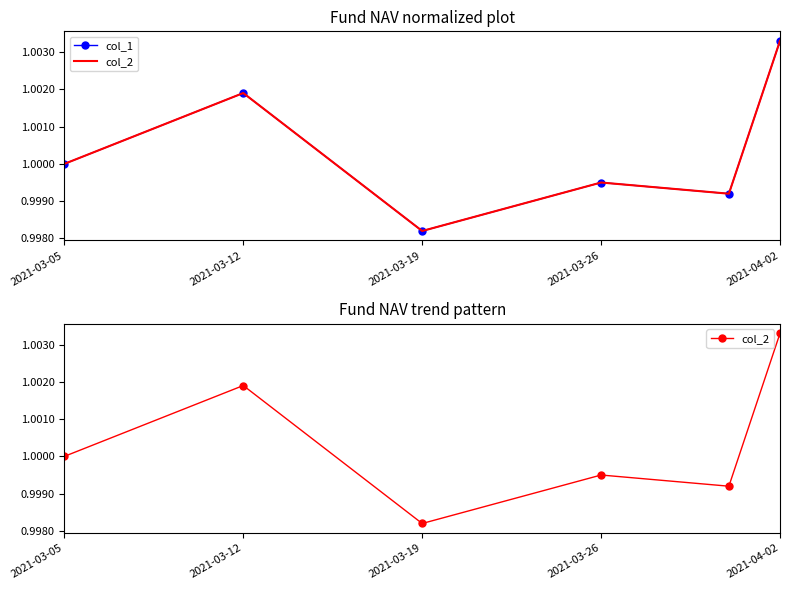

True or false: col_1 has more than 1 interior local peaks.

True